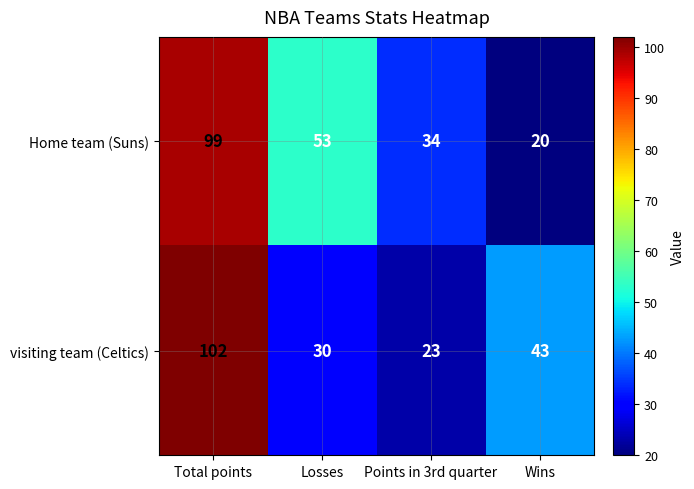

Is it true that visiting team (Celtics) equals 75 at Wins?

False